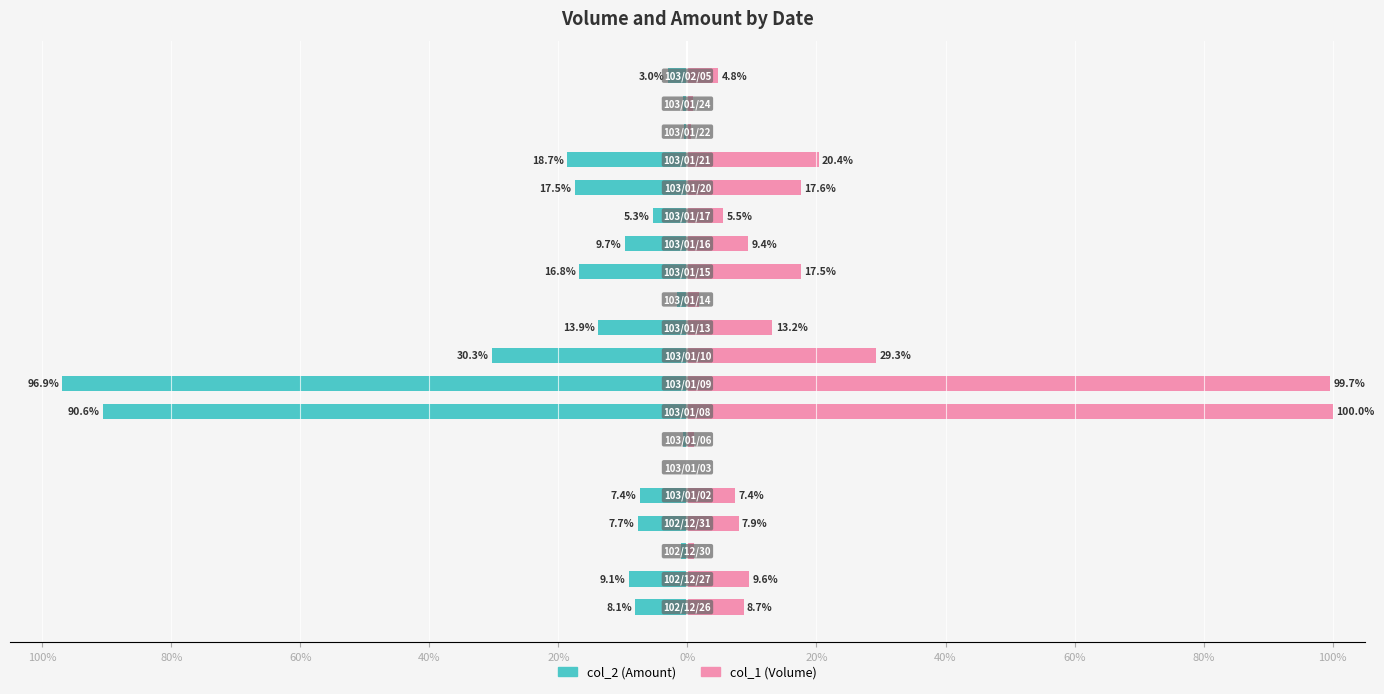

What is the greatest value displayed?

100.0